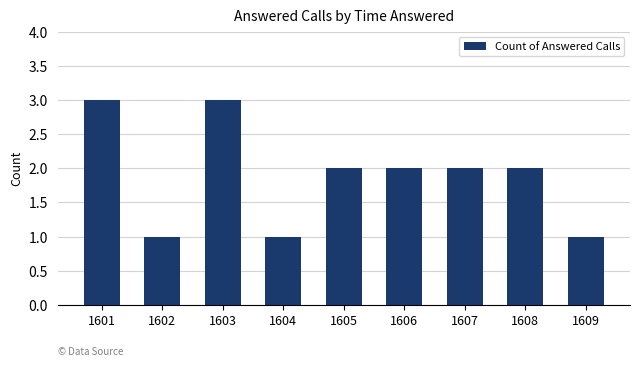

What is the difference between the maximum and minimum values?

2